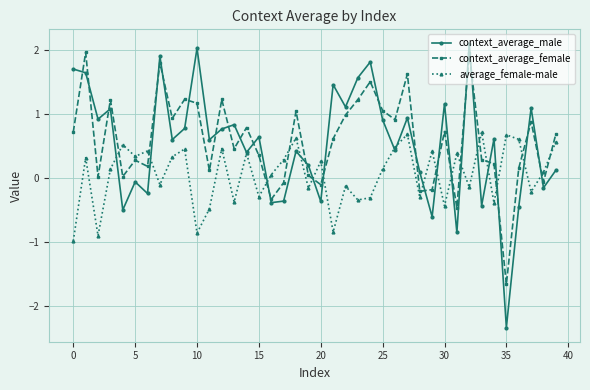

Which series has the largest range (max minus min)?

context_average_male